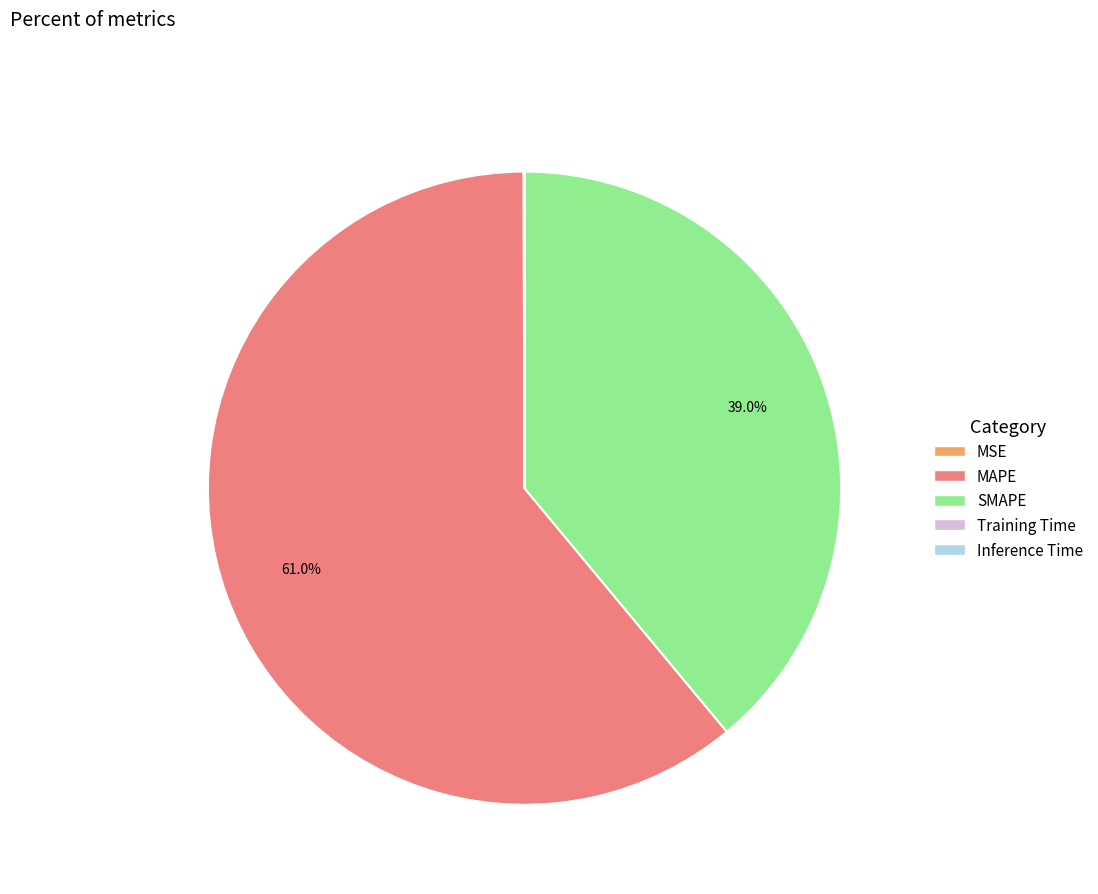

Is SMAPE the majority of the pie?

No